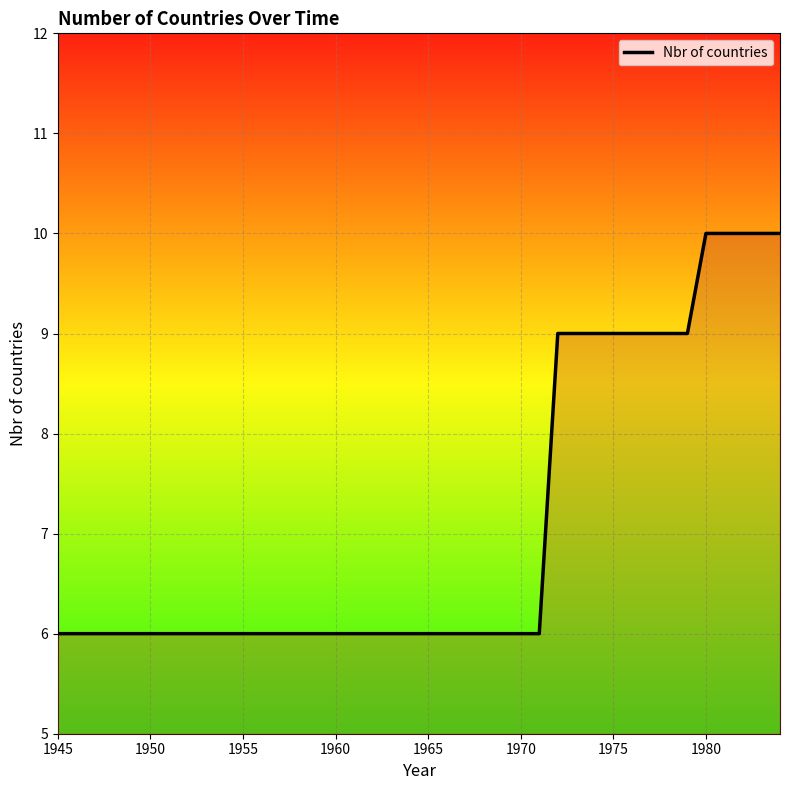

What is the difference between the maximum and minimum values?

4